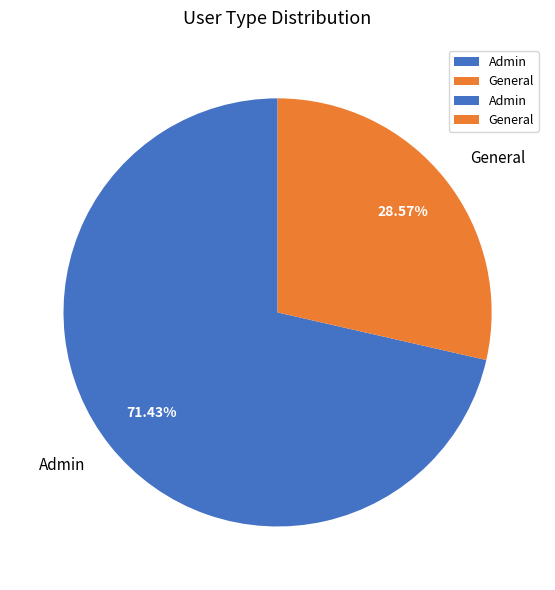

To the nearest percent, what is the average slice percentage?

50%